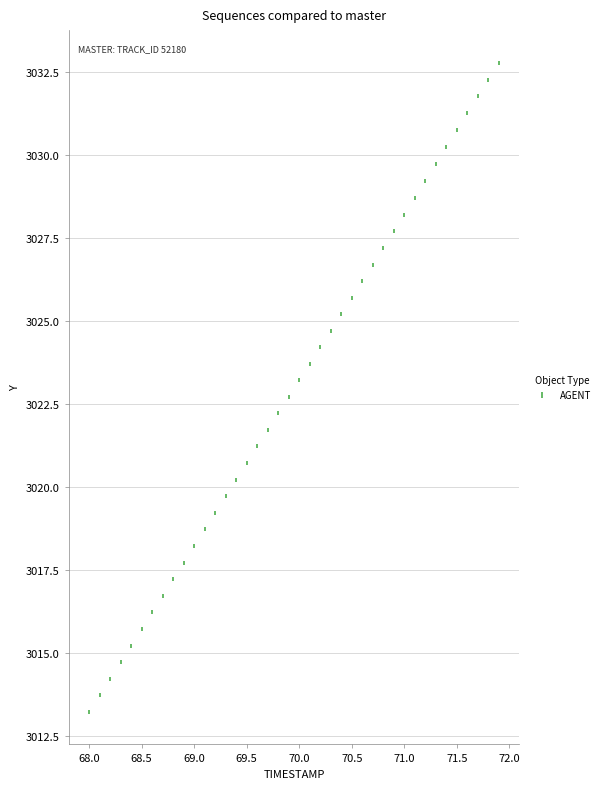

What is the range of Y values (max minus min)?

19.6